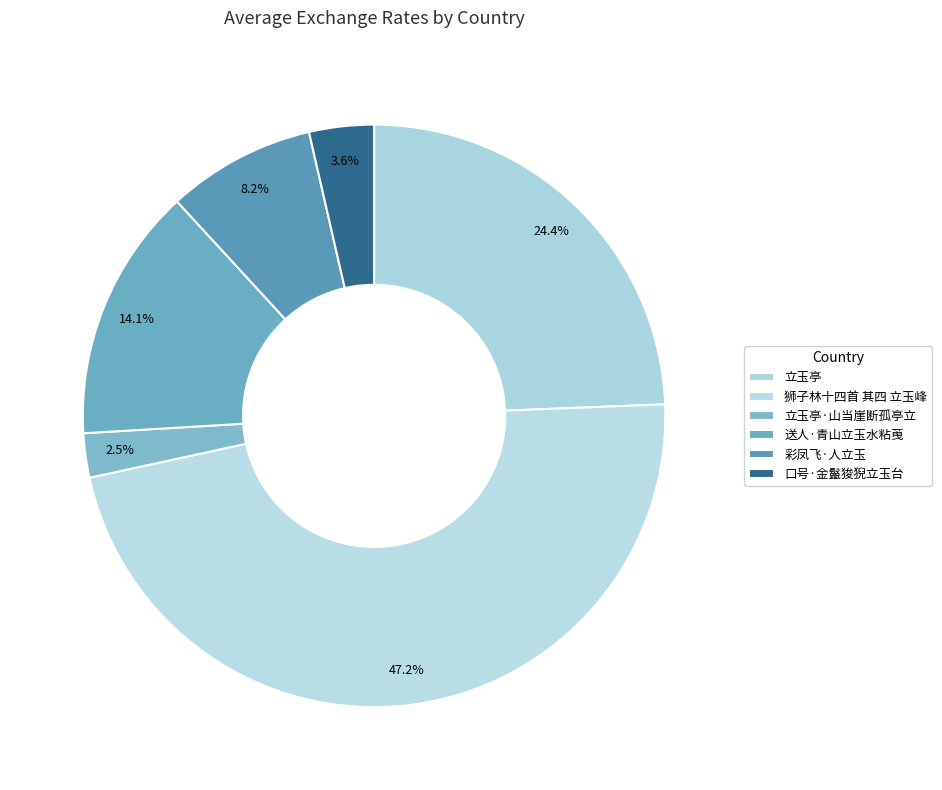

How many slices are in this pie chart?

6